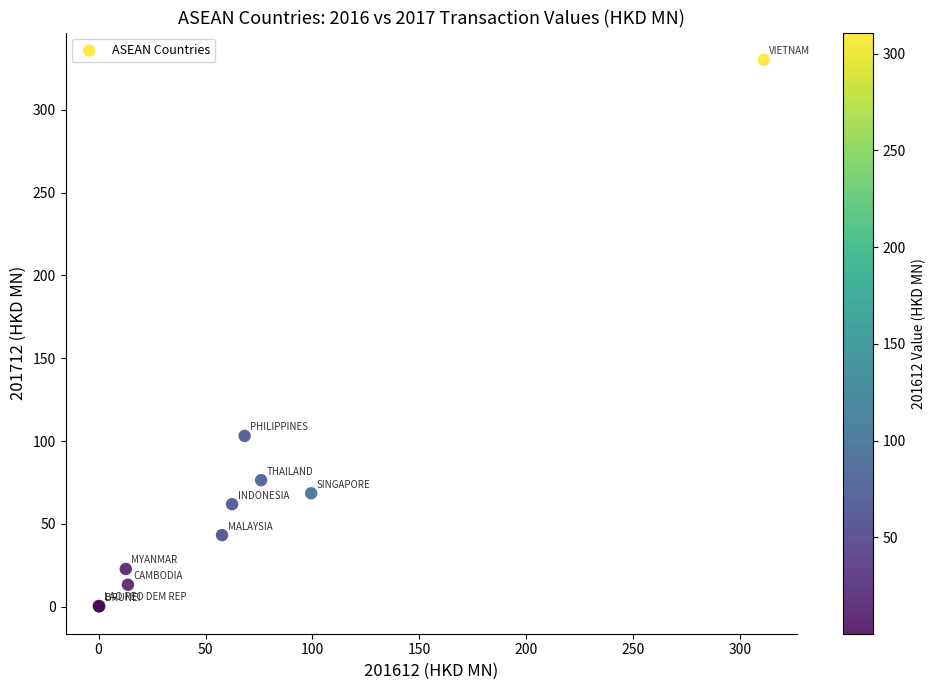

What Y value in the scatter plot is closest to 165?

103.1